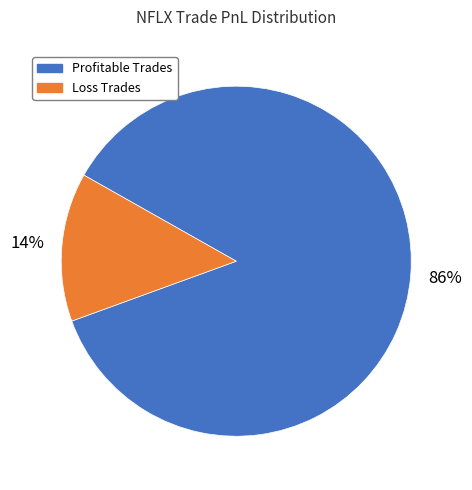

Is the sum of Profitable Trades and Loss Trades greater than half?

Yes